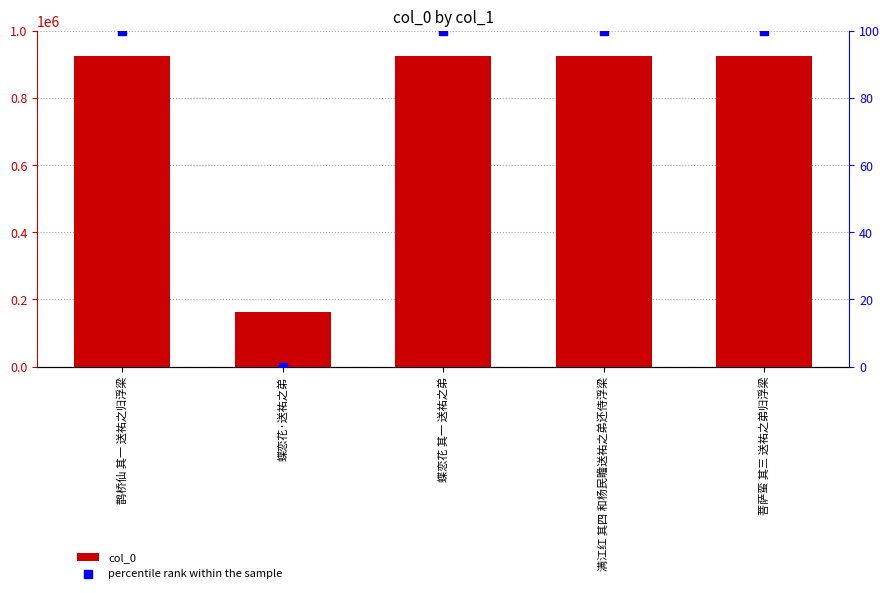

What are all the series names shown in the legend?

col_0, percentile rank within the sample